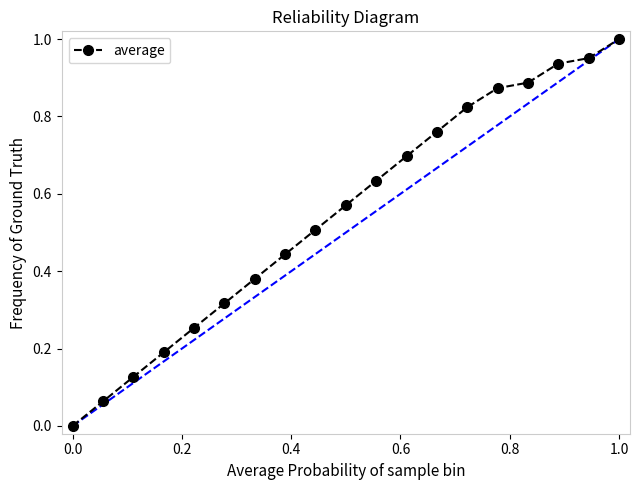

True or false: there are more than 2 points higher than both neighbors.

False